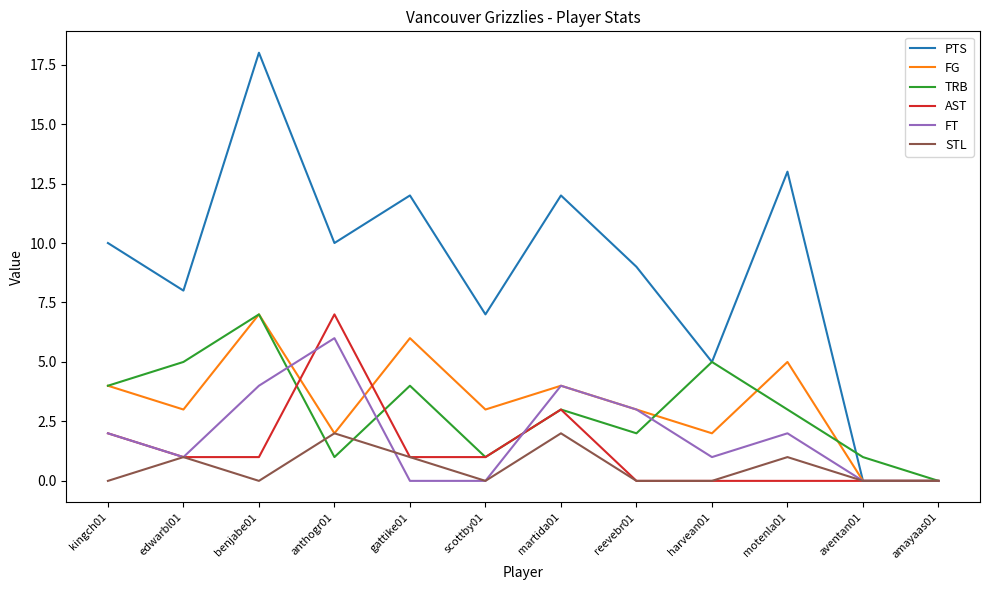

At which category is the sum across all series the highest?

benjabe01